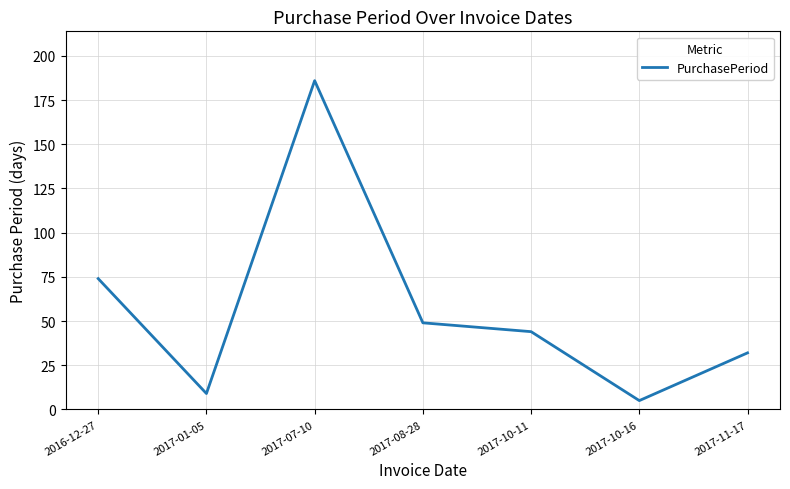

True or false: the data shows 74 at 2016-12-27.

True